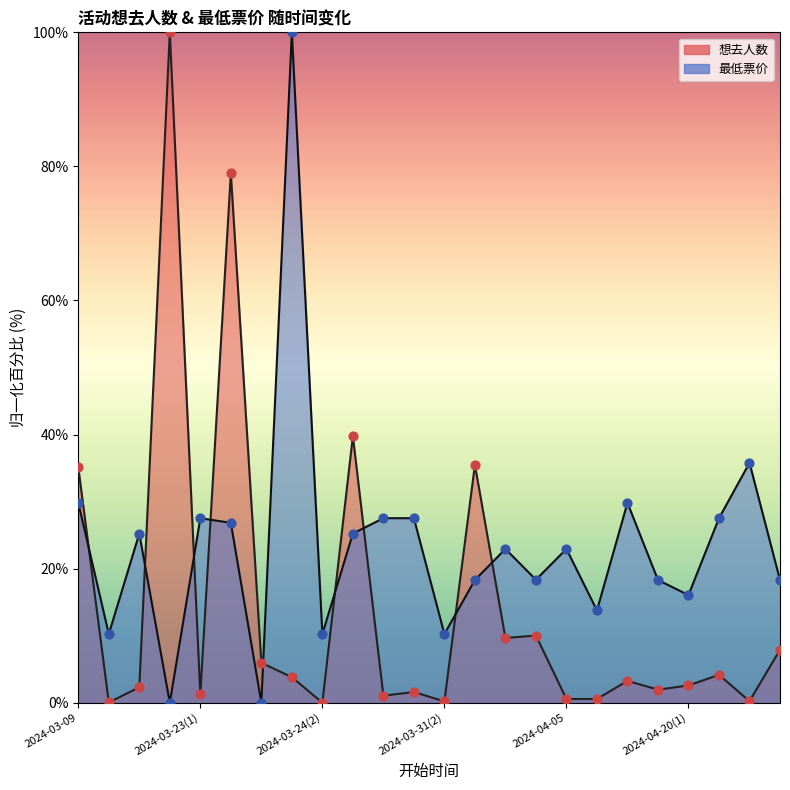

Which series has the largest Y range (max minus min)?

想去人数